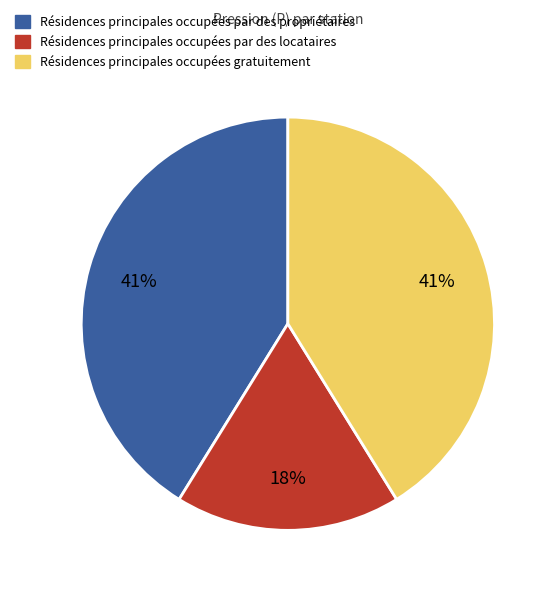

To the nearest percent, what percentage of the pie is Résidences principales occupées gratuitement?

41%